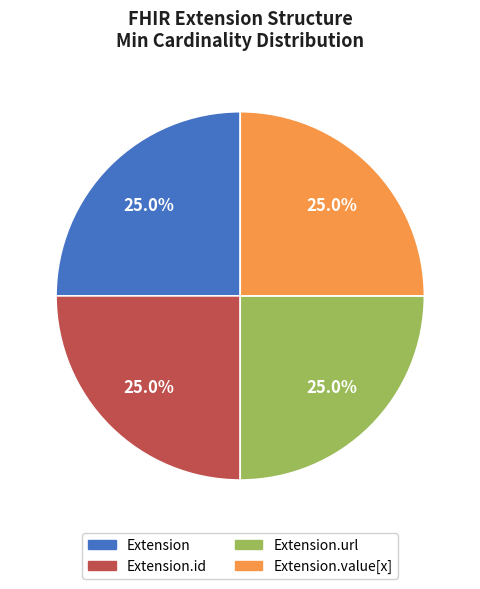

How many segments does this pie chart have?

4